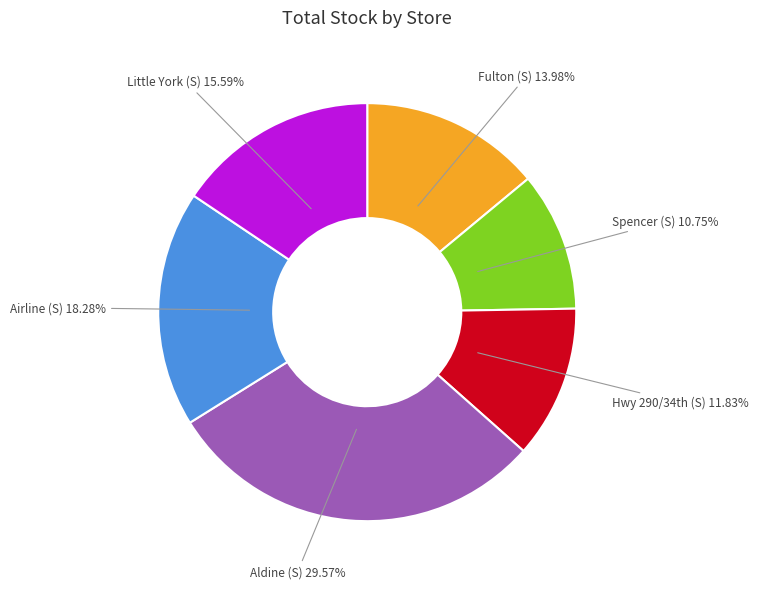

To the nearest percent, what is the difference between the largest and smallest slice percentages?

19%